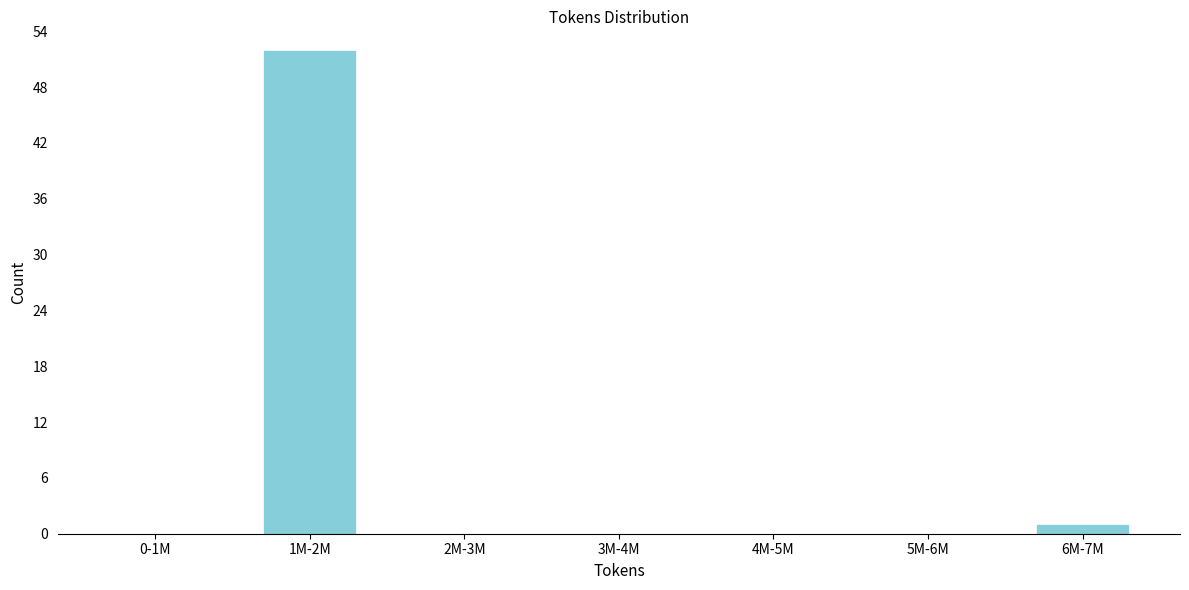

Reading left to right, what are all the values shown in this chart?

0-1M=0	1M-2M=52	2M-3M=0	3M-4M=0	4M-5M=0	5M-6M=0	6M-7M=1